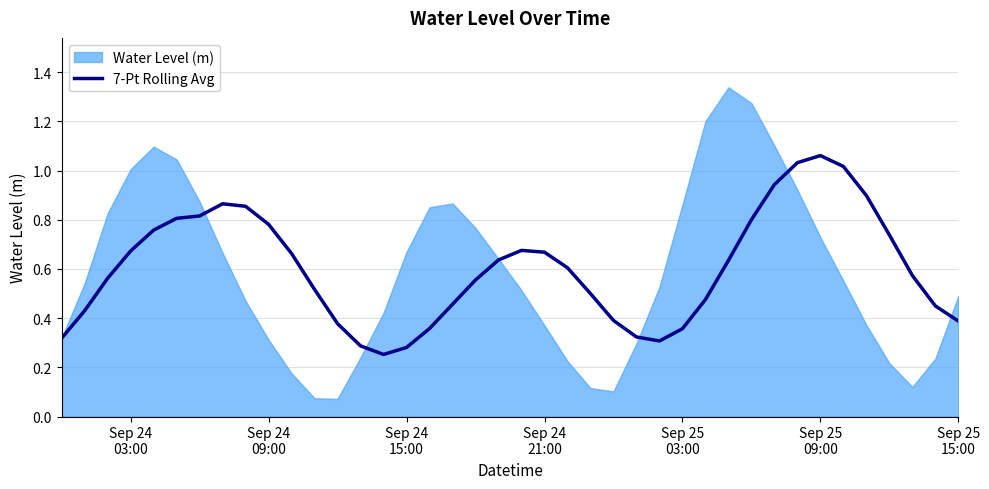

The chart shows a value of 0.4 at 14. True or false?

False